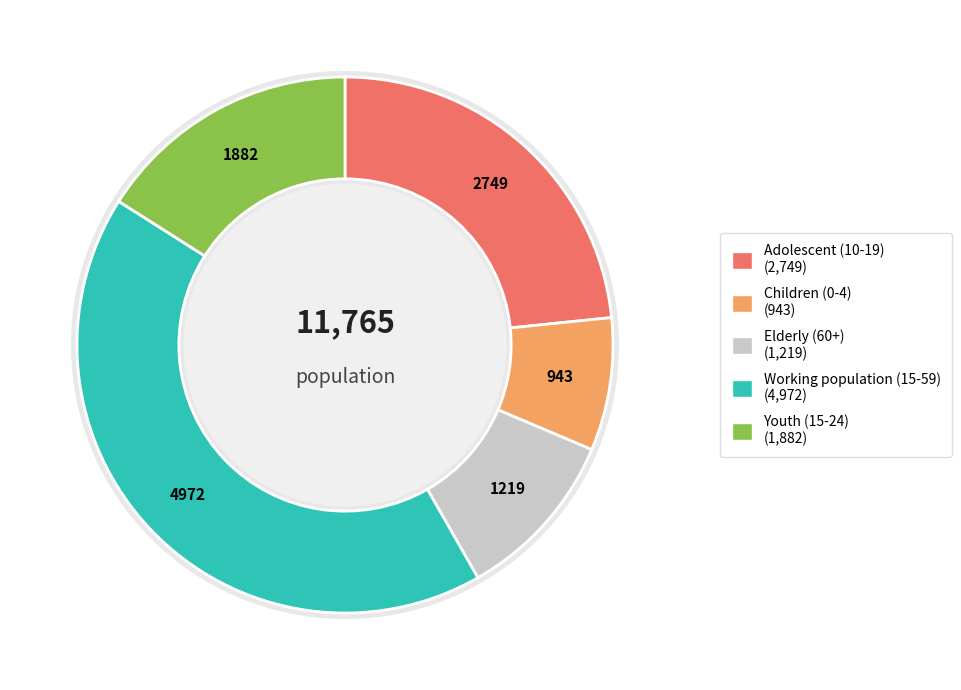

What portion of the pie excludes Elderly (60+)?

89.6%